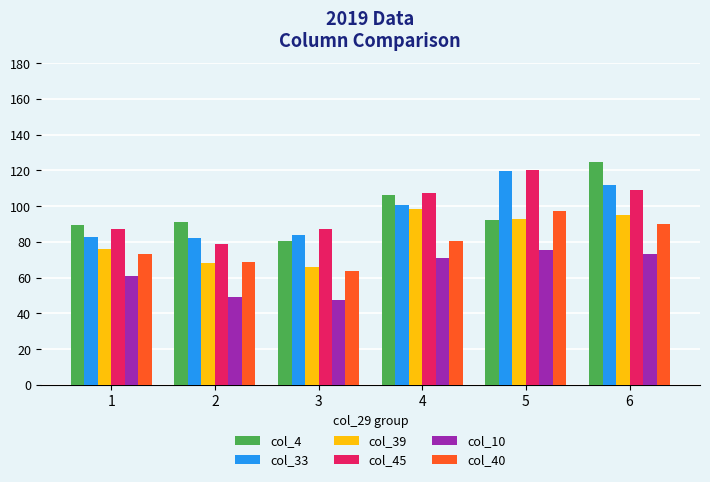

At how many categories does at least one series exceed 84?

6